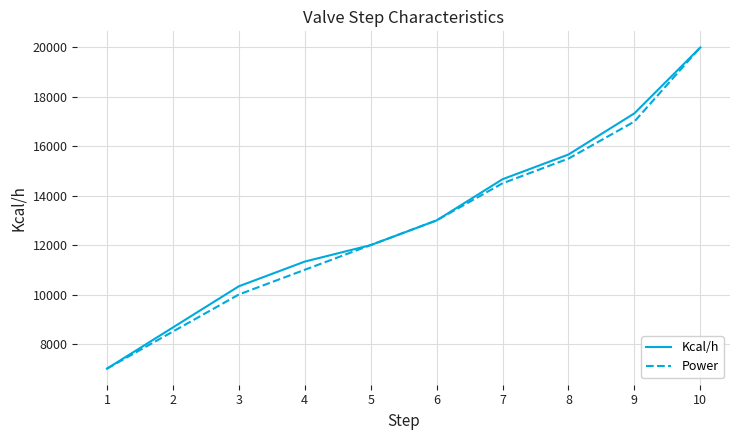

Which series changed the most between 2 and 10?

Power